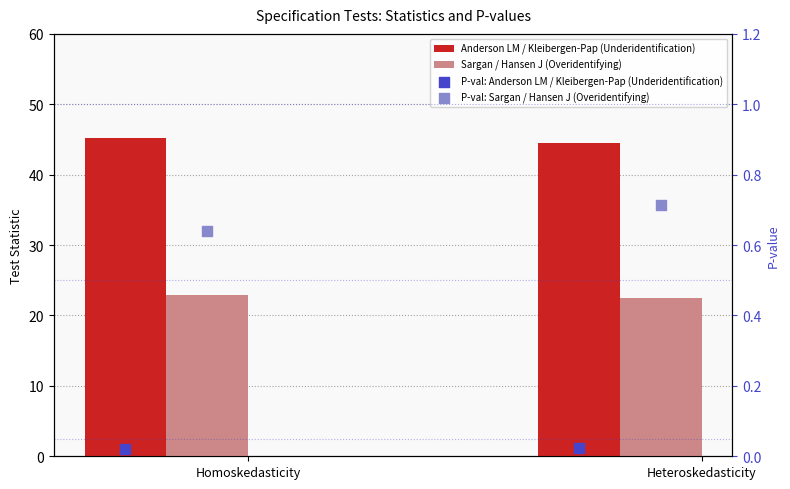

At how many categories does at least one series exceed 21?

2